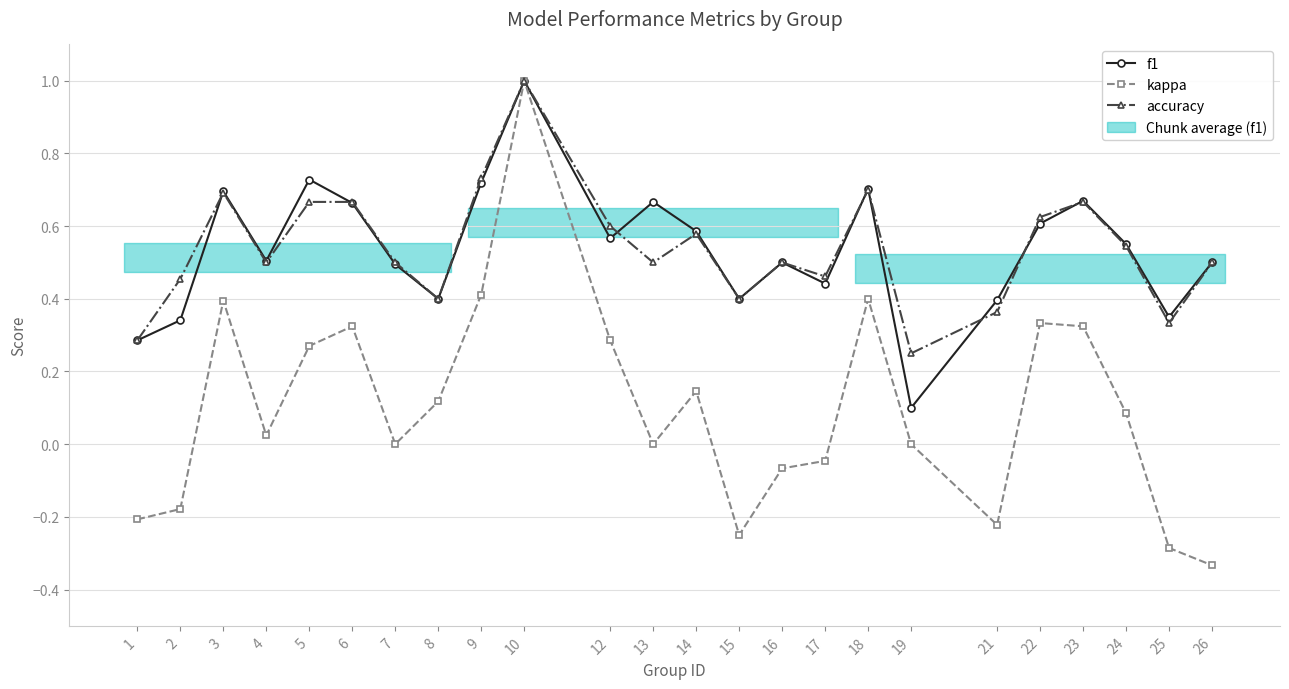

Which has a higher value, 24 or 21?

24